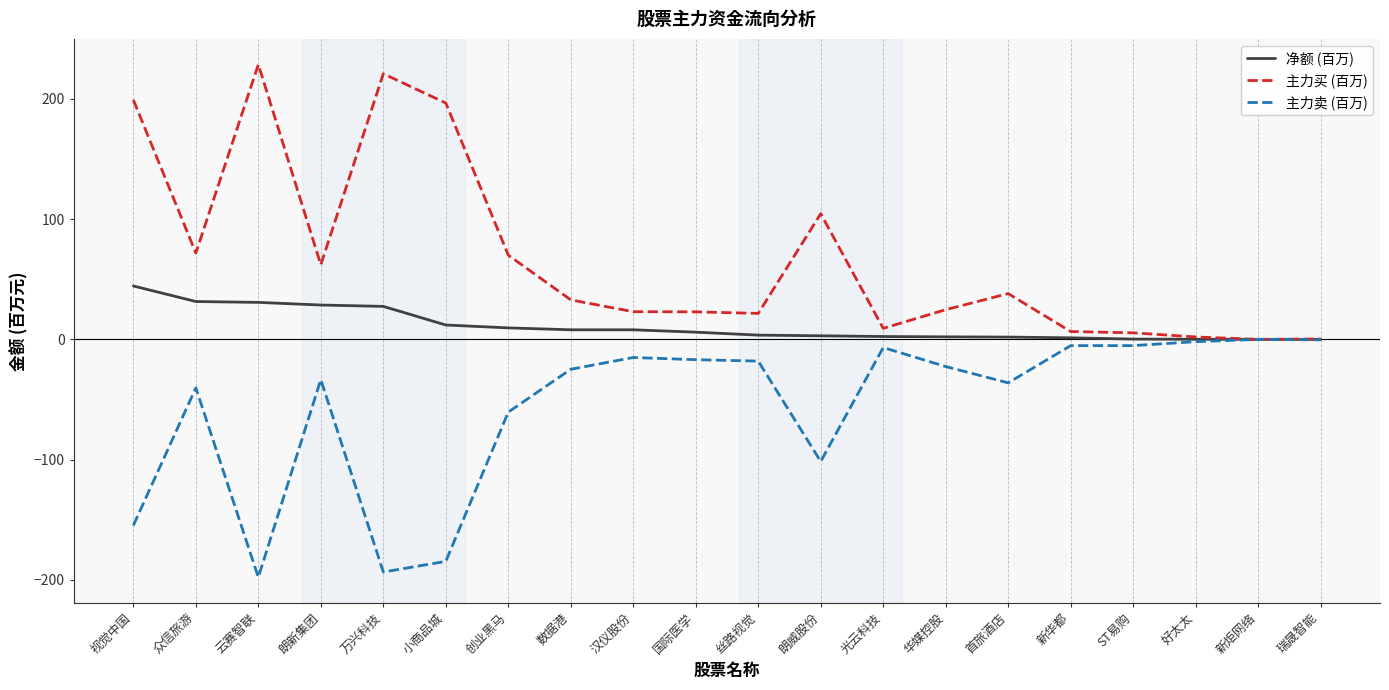

Which series has the largest total across all categories?

主力买 (百万)